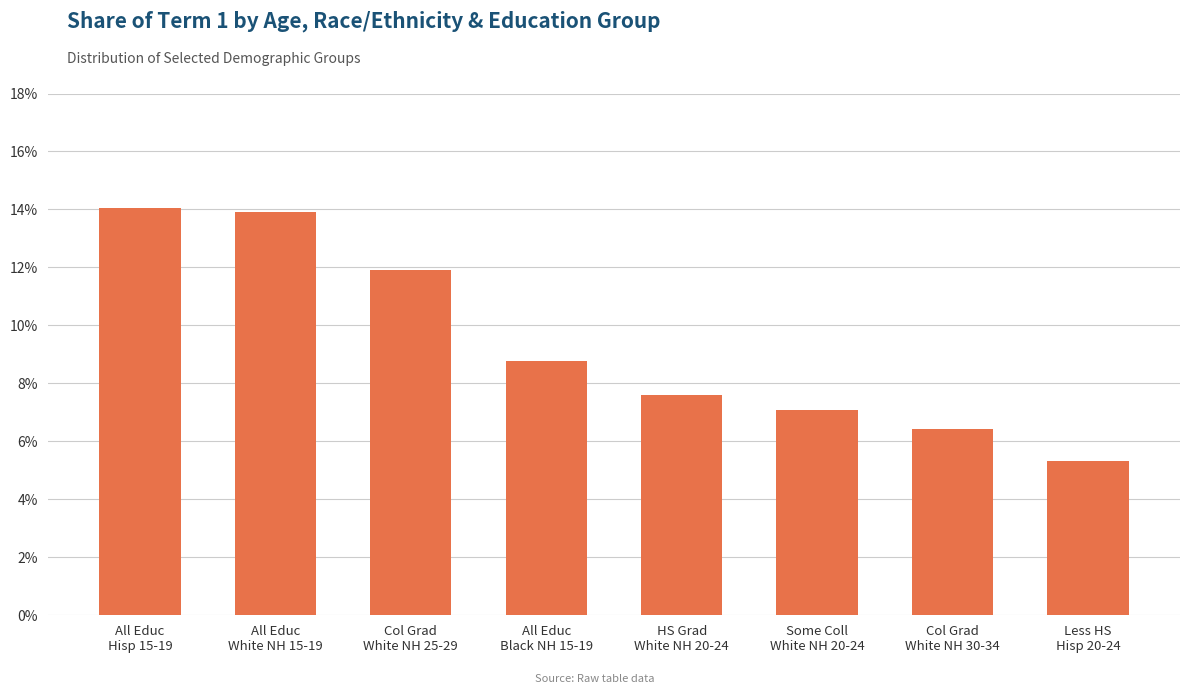

What is the smallest value displayed?

5.3